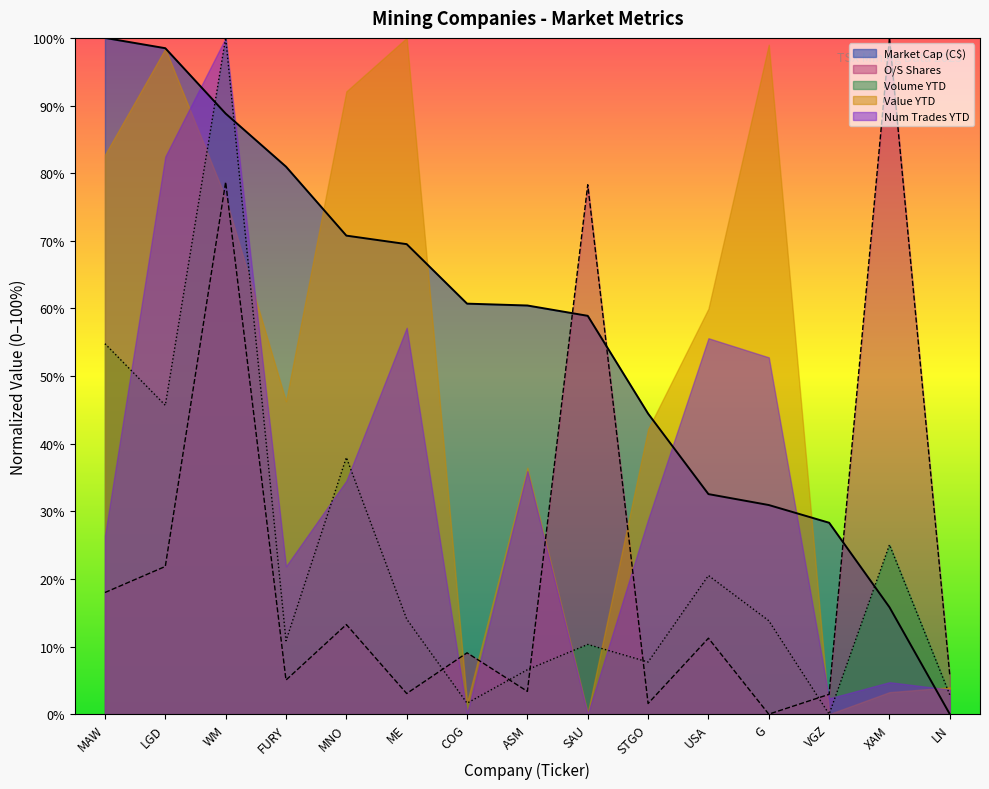

Which series has the largest range (max minus min)?

Market Cap (C$)